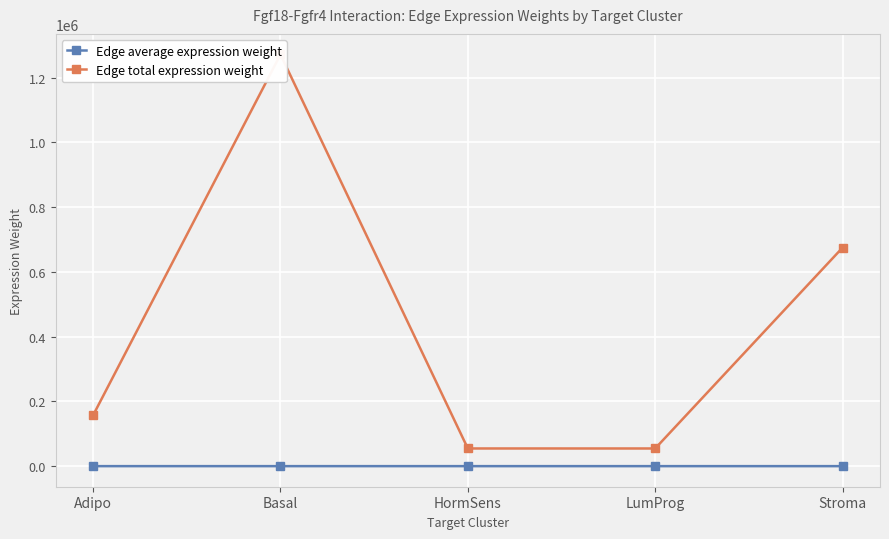

List the series in order of their peak value, highest first.

Edge total expression weight, Edge average expression weight